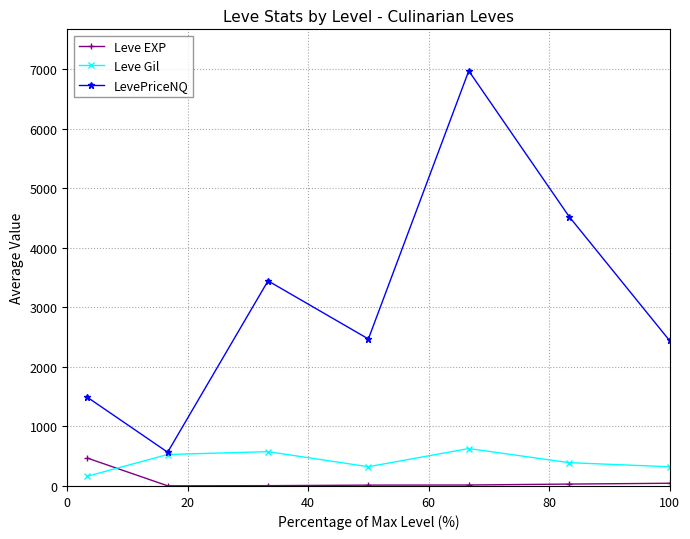

True or false: LevePriceNQ and Leve EXP cross at least once.

False